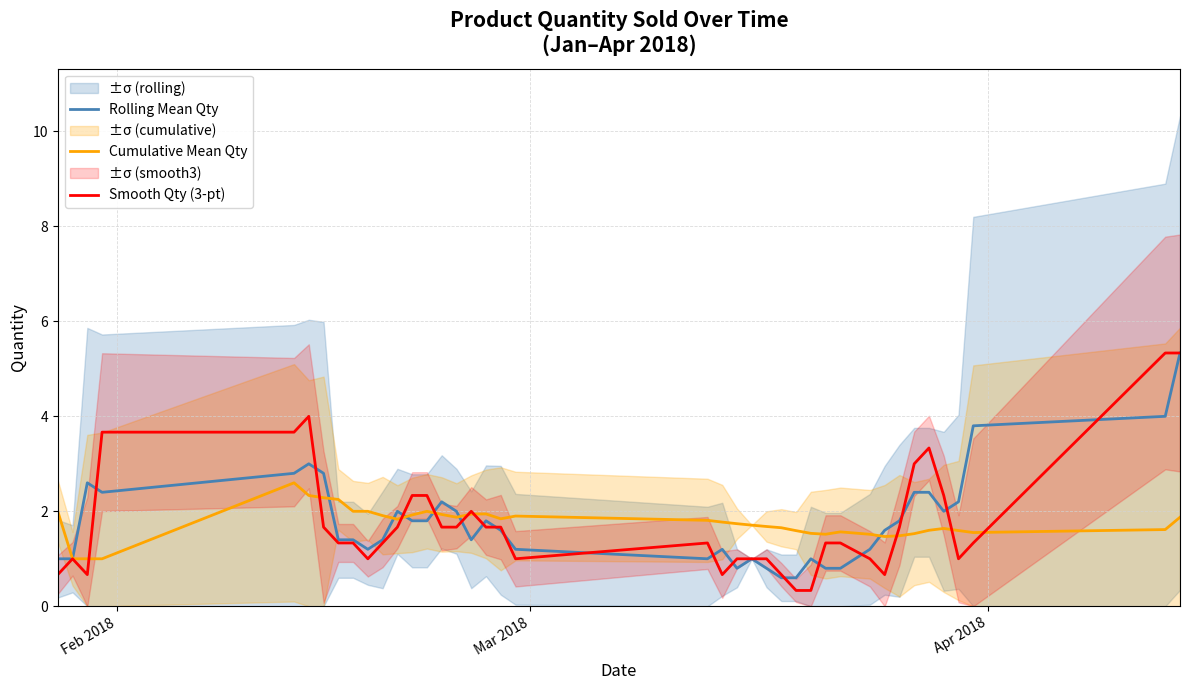

In Rolling Mean Qty, how many points are lower than both neighbors (excluding endpoints)?

6